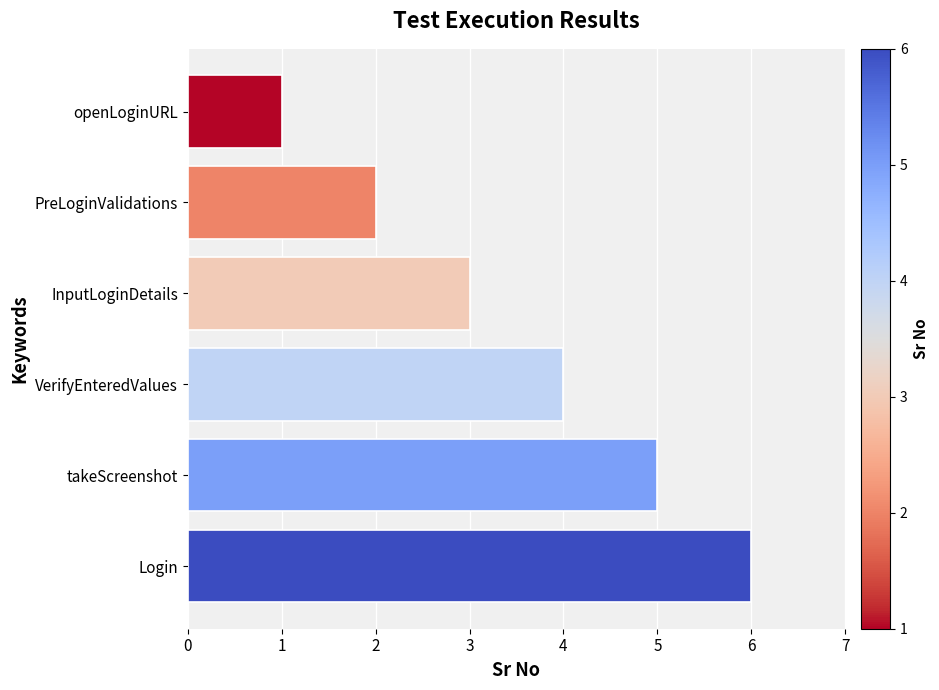

The chart shows a value of 1 at openLoginURL. True or false?

True